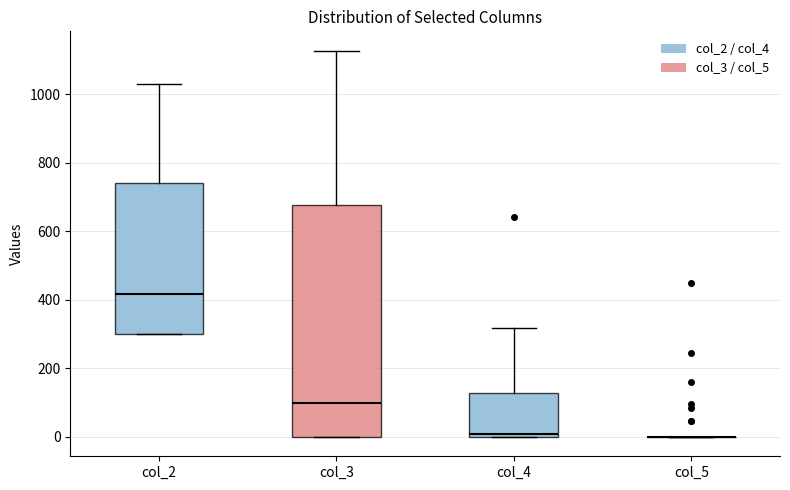

Reading left to right, transcribe this box plot: for each box, give where its median line is, the range the box spans, and where its two whiskers end, as read against the y-axis. The values are not printed on the chart, so give them approximately, as read against the axis.

col_2: median 420, box 300 to 740, whiskers 300 to 1040
col_3: median 100, box 0 to 680, whiskers 0 to 1120
col_4: median 0 (just above the box's lower edge), box 0 to 120, whiskers 0 to 320
col_5: box collapsed to a line at 0, whiskers 0 to 0